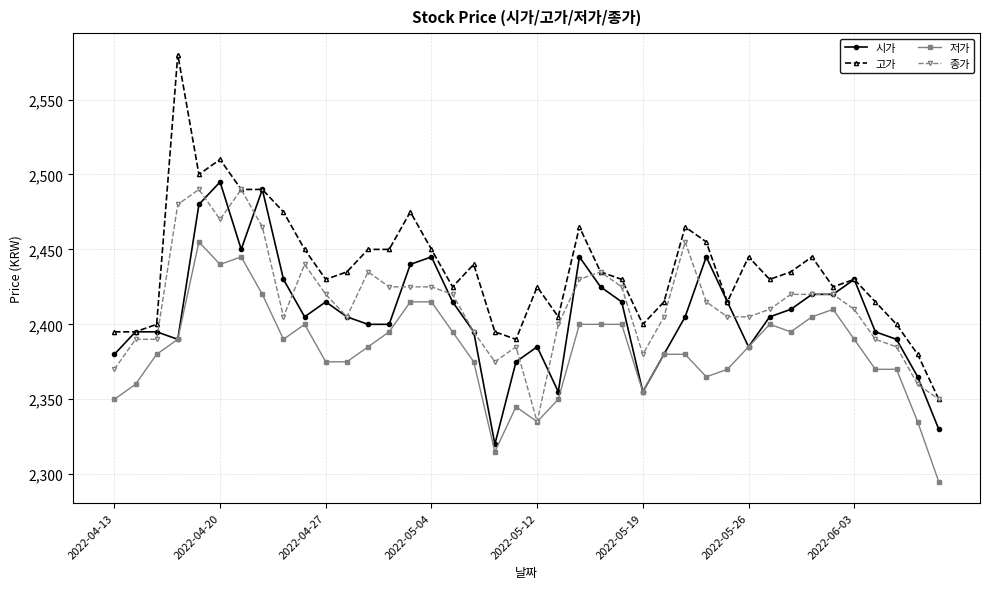

Which series has the widest spread of values?

고가